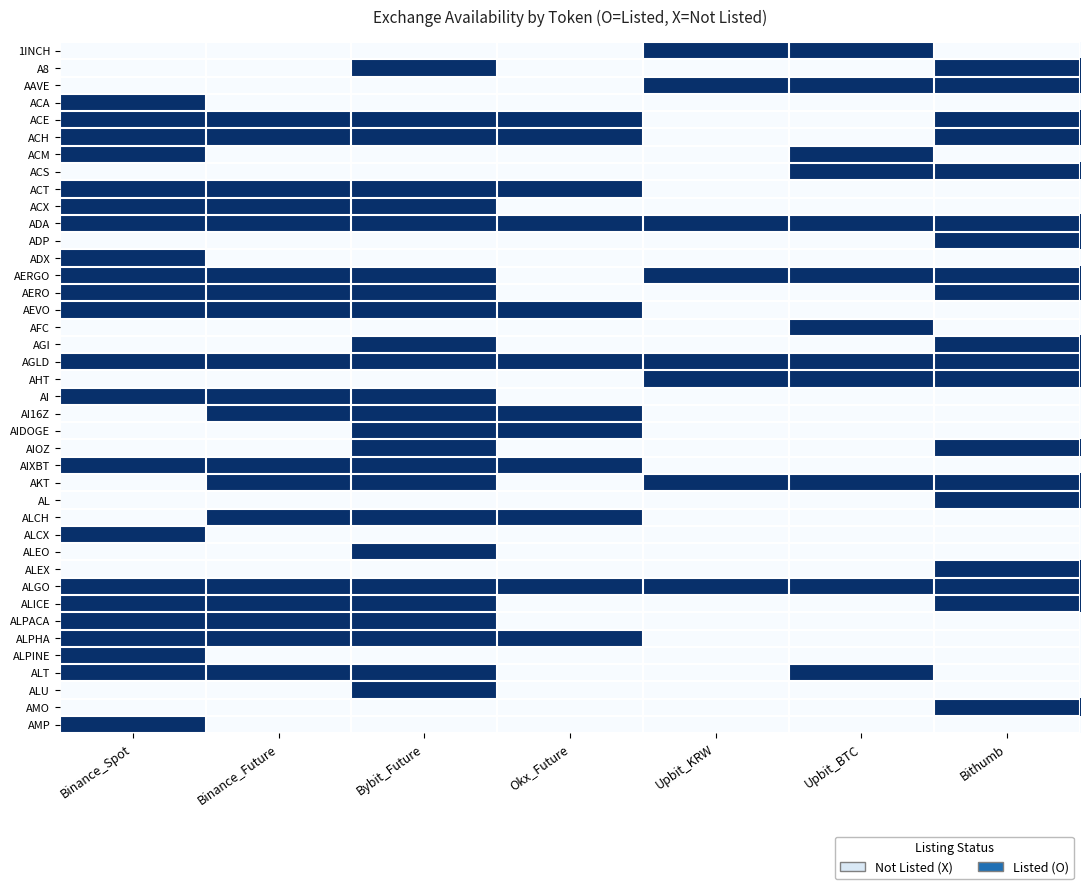

How many series are shown in this chart?

40